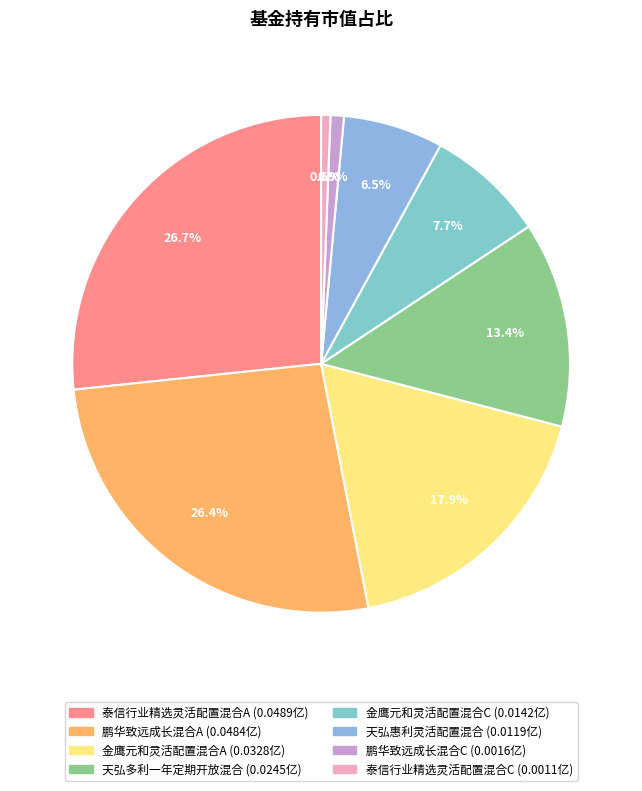

To the nearest percent, what percentage of the pie is 鹏华致远成长混合C?

1%